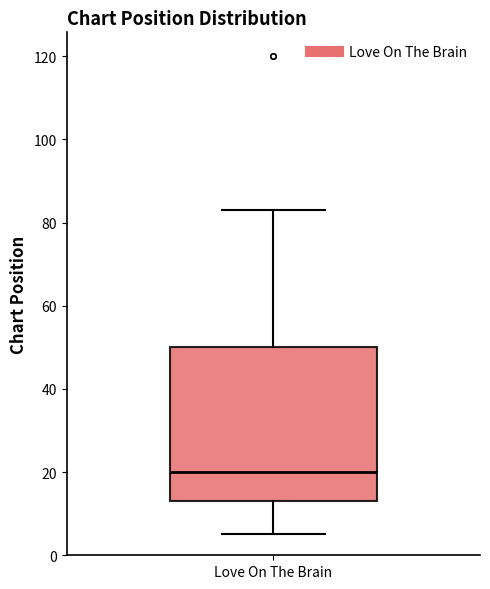

Read this box plot against the y-axis: the position of the median line, the range covered by the box, and the ends of both whiskers. The values are not printed on the chart, so give them approximately, as read against the axis.

median 20, box 14 to 50, whiskers 6 to 84